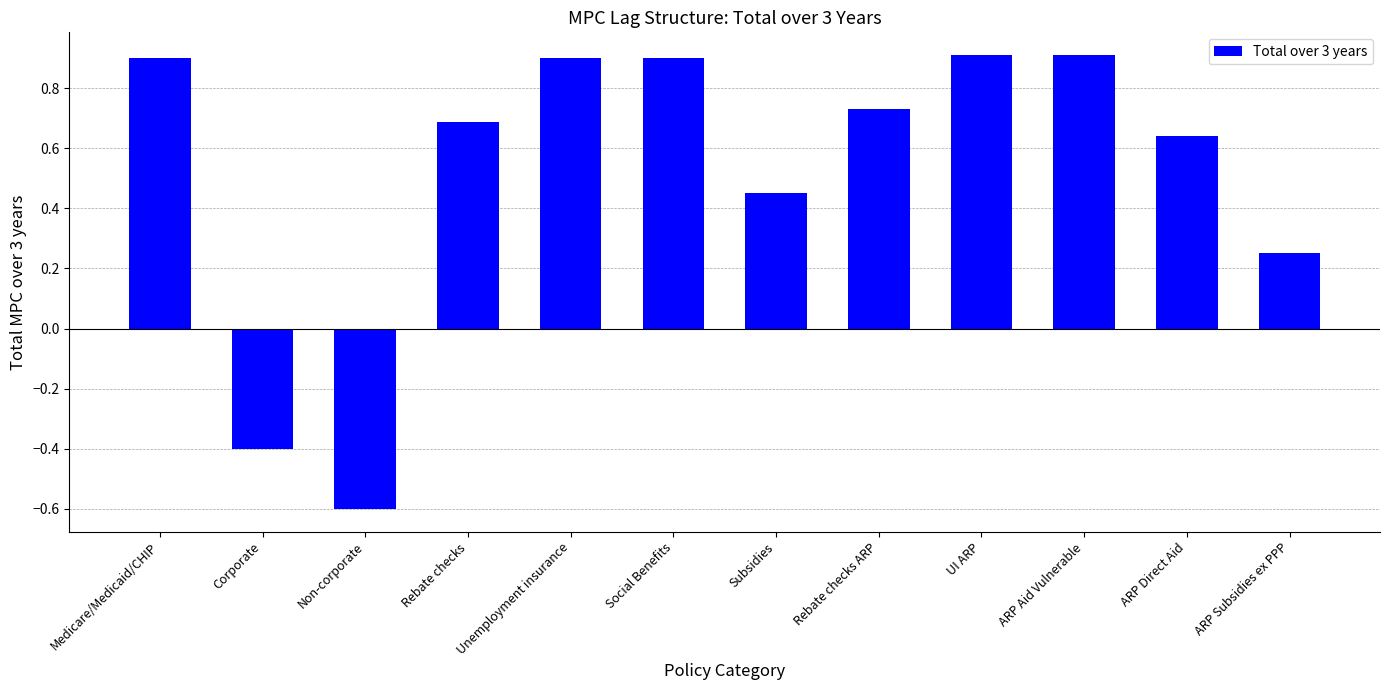

What is the greatest value displayed?

0.9